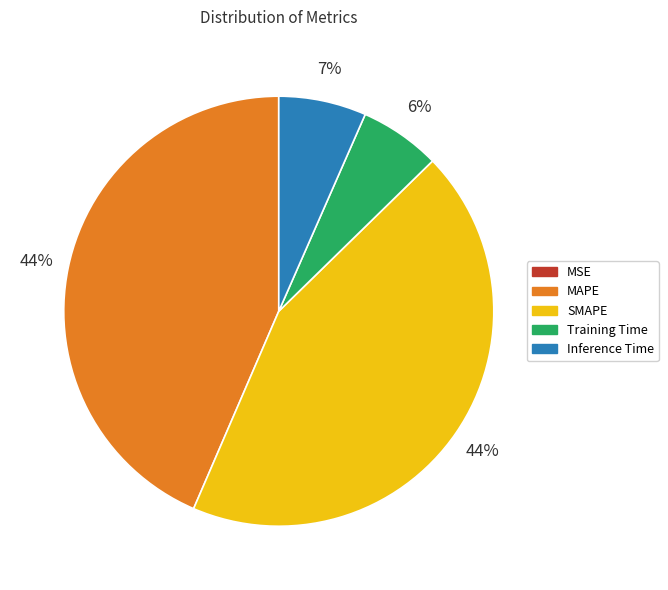

What percentage is the Inference Time slice, to the nearest percent?

7%